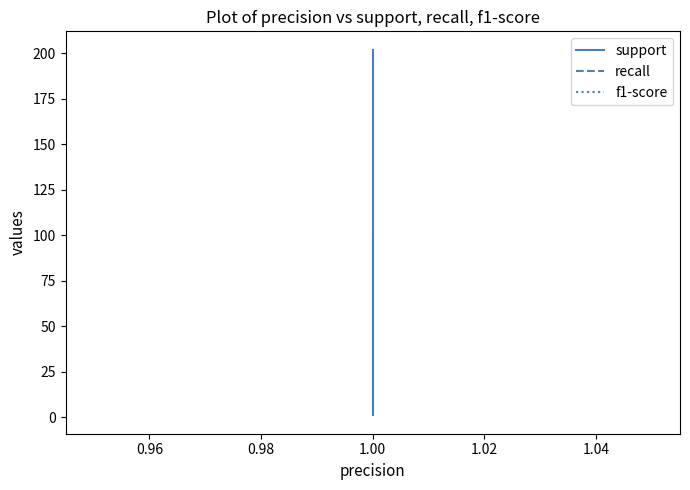

Rank the series by their maximum value, from lowest to highest.

recall, f1-score, support